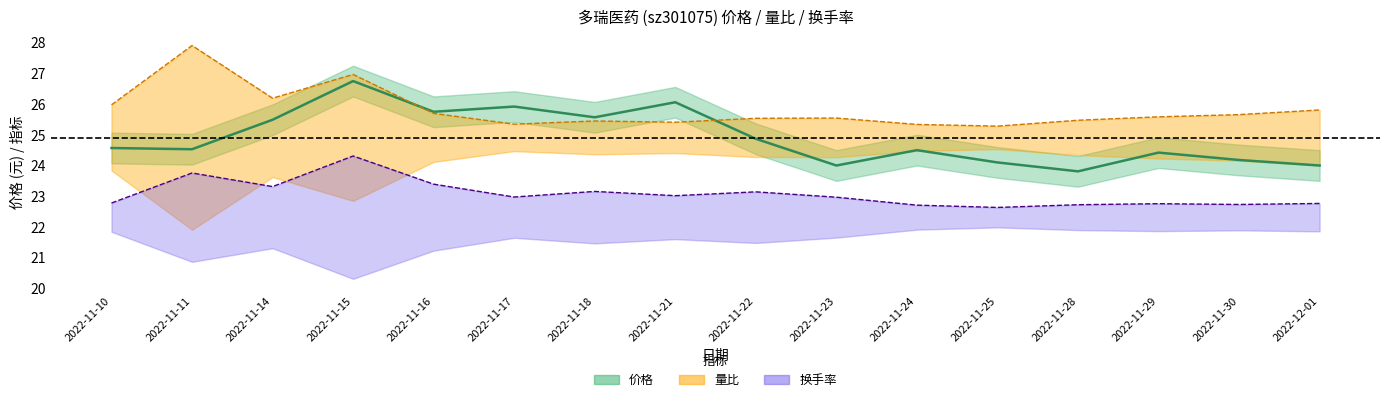

Rank the categories by 价格 value from lowest to highest.

2022-11-28, 2022-11-23, 2022-12-01, 2022-11-25, 2022-11-30, 2022-11-29, 2022-11-24, 2022-11-11, 2022-11-10, 2022-11-22, 2022-11-14, 2022-11-18, 2022-11-16, 2022-11-17, 2022-11-21, 2022-11-15